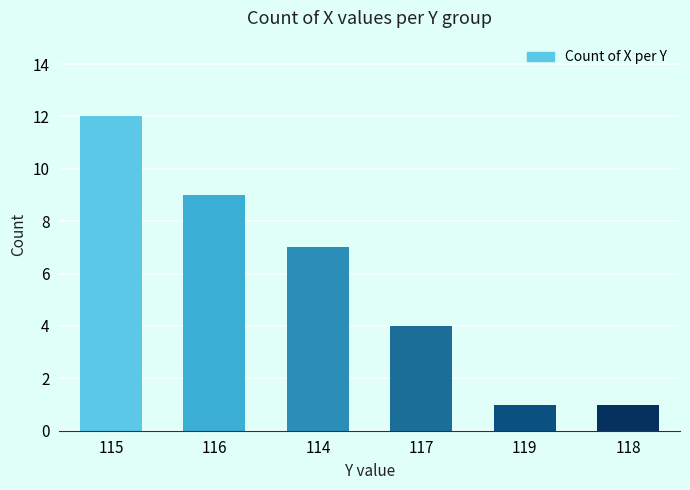

Reading left to right, list all the values displayed in this chart.

115=12	116=9	114=7	117=4	119=1	118=1